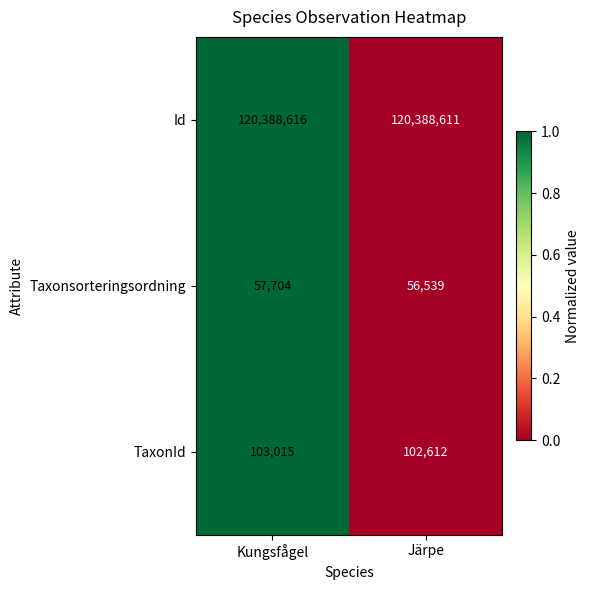

Where is Id nearest to the value 120388613?

Järpe